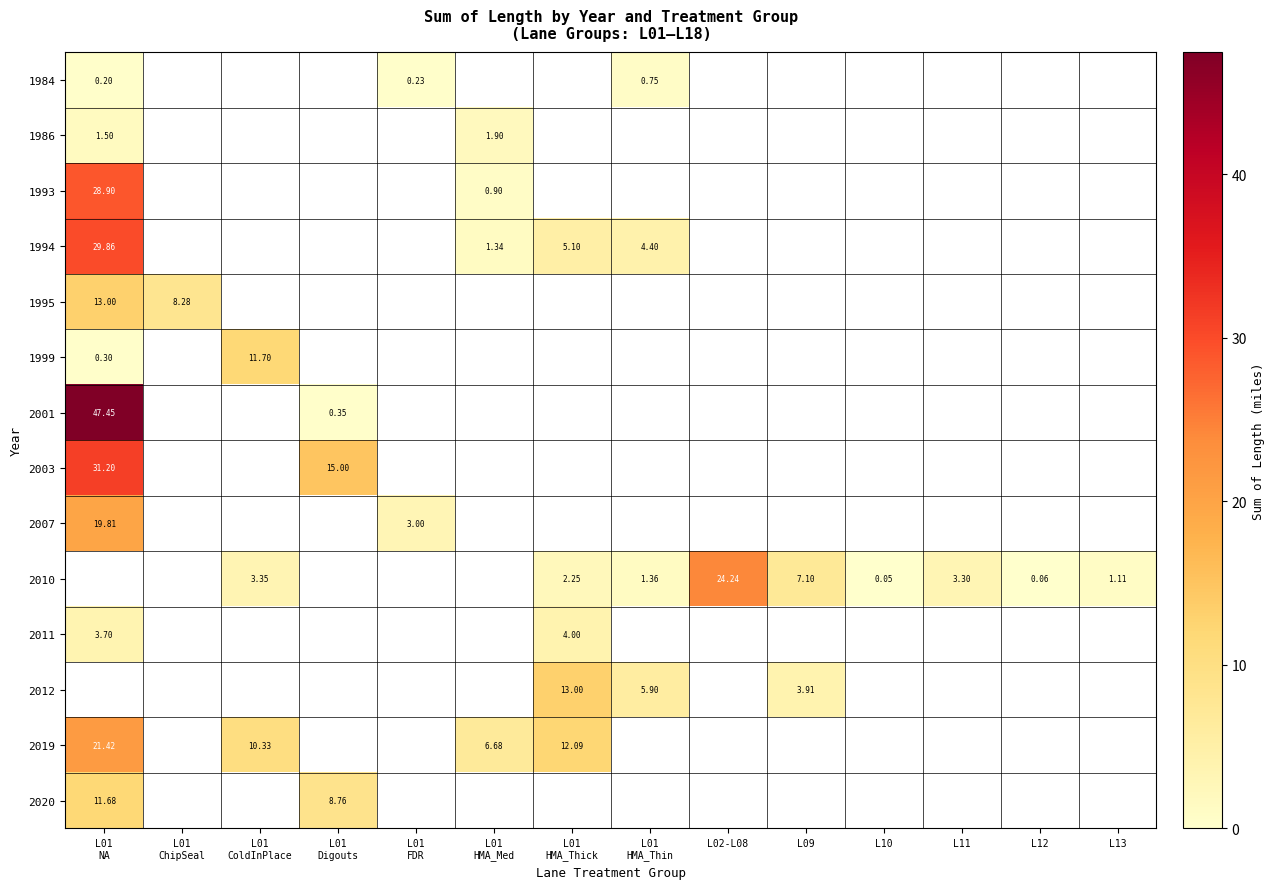

What is the difference between the second highest and minimum values in the 2010 series?

7.1